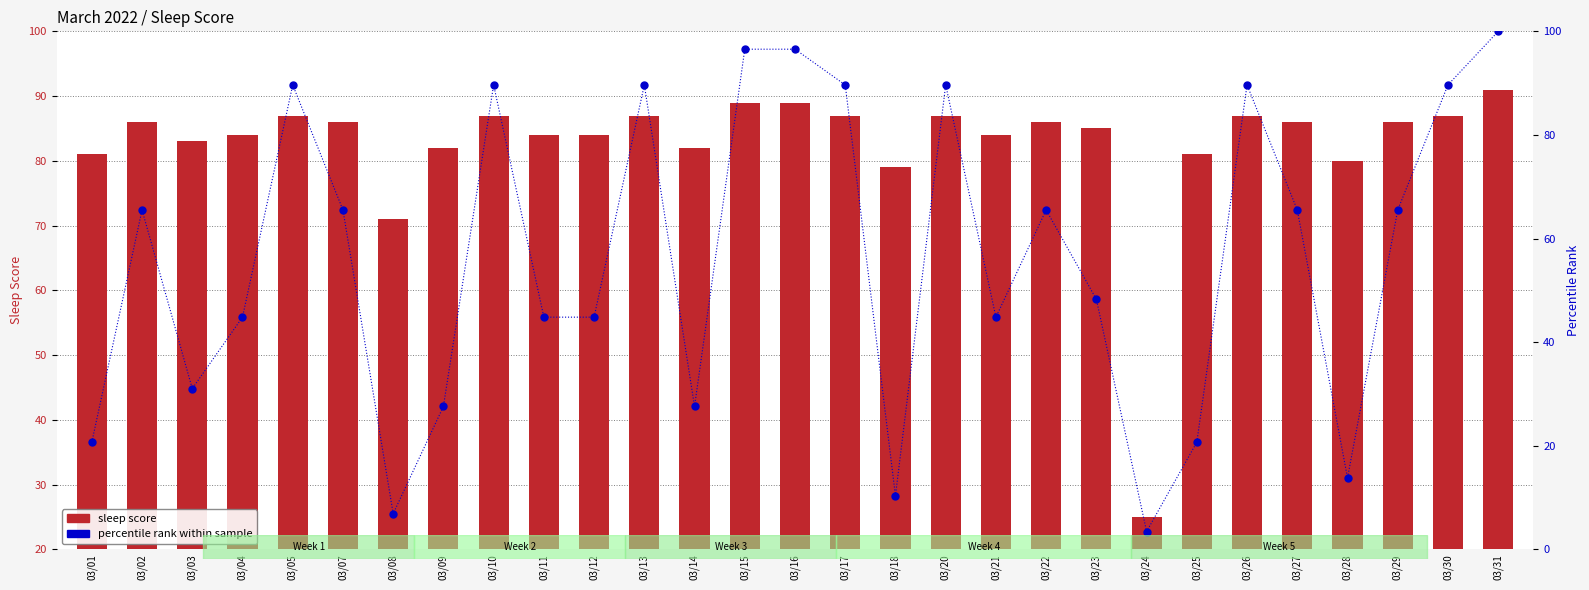

List the series in order of their peak value, lowest first.

sleep score, percentile rank within sample